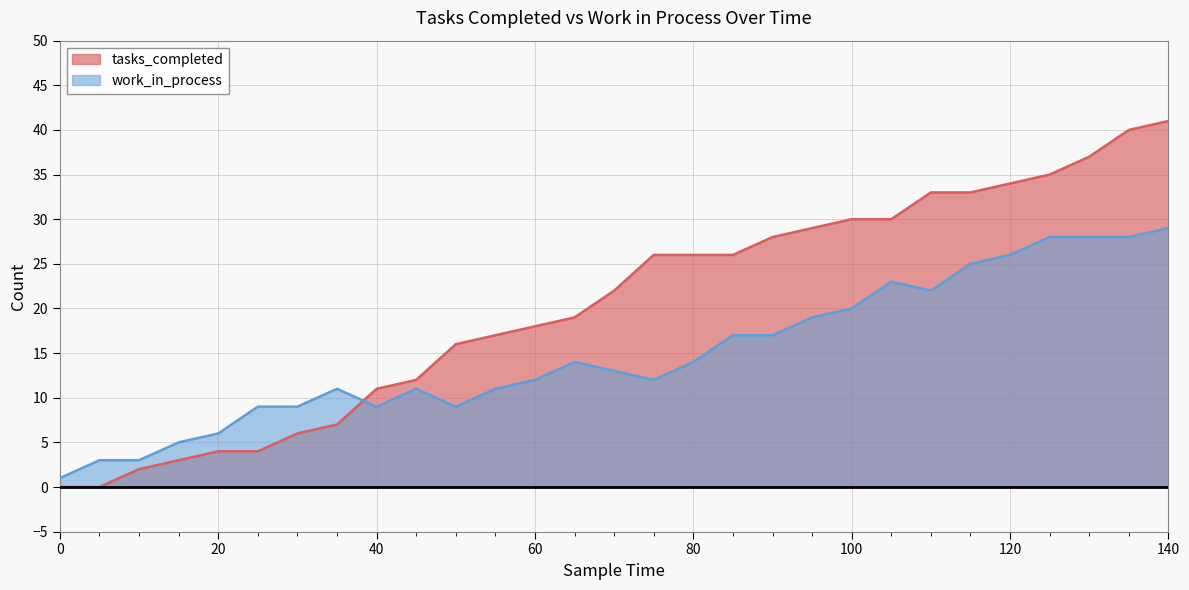

At how many categories does at least one series exceed 33?

5